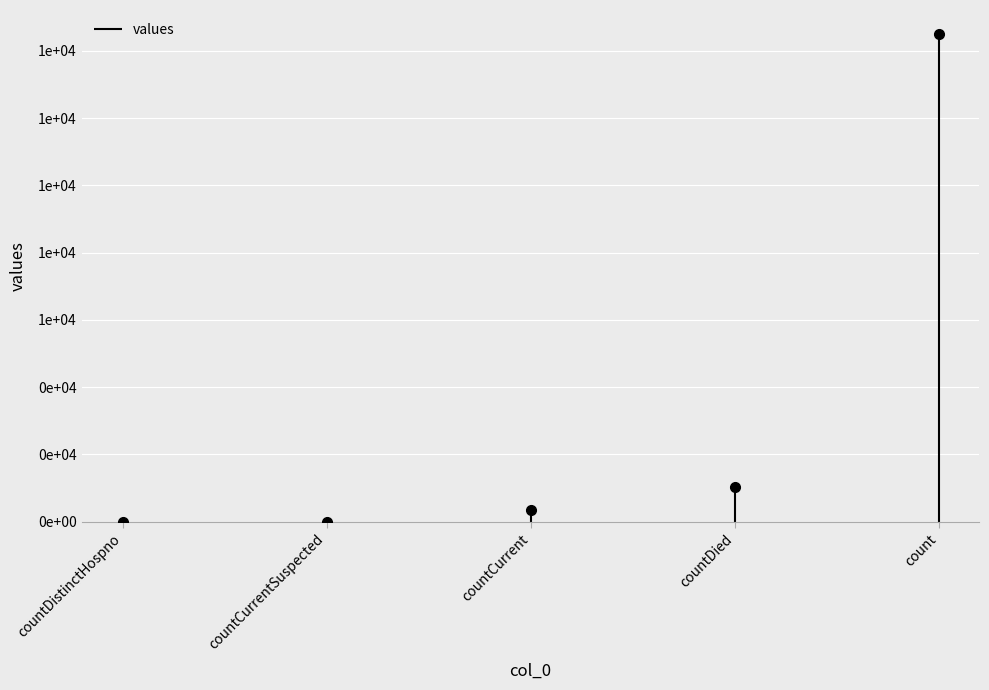

How many lines are shown in the chart?

1